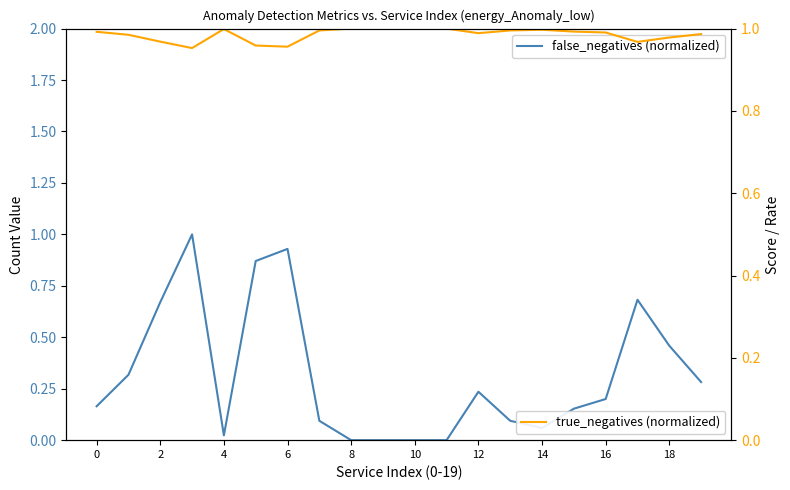

What are all the series names shown in the legend?

false_negatives (normalized), true_negatives (normalized)